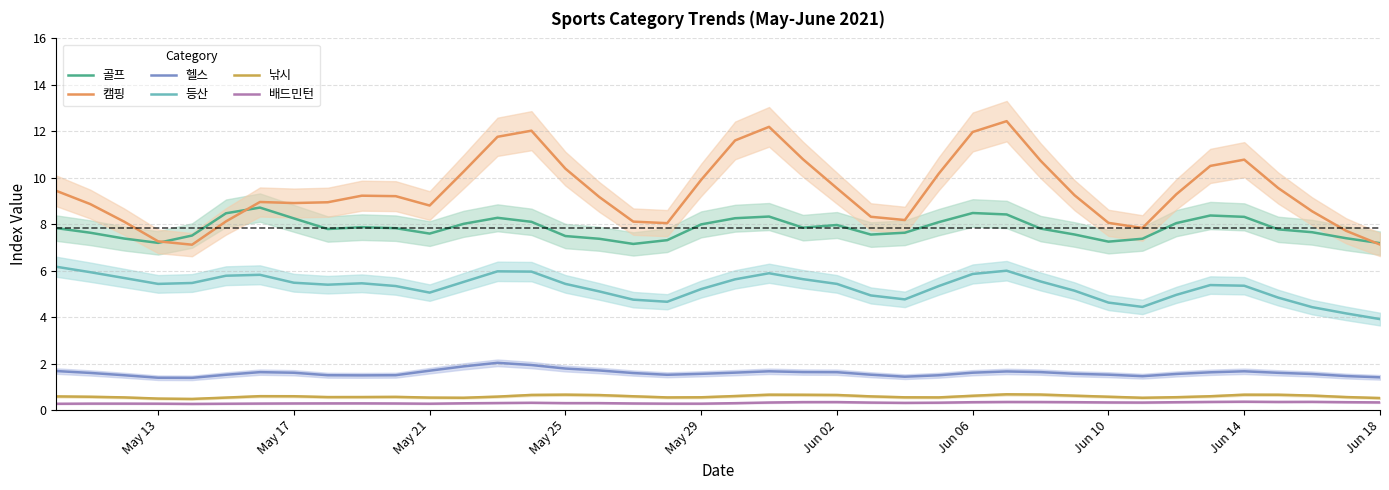

True or false: 등산 and 배드민턴 intersect in this chart.

False